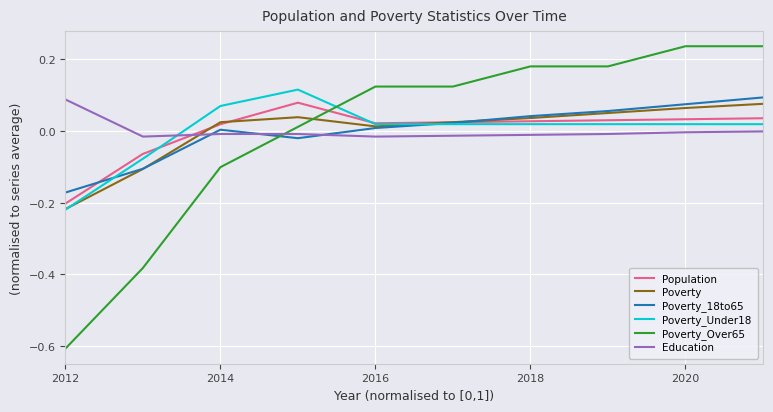

Does the chart have visible grid lines?

Yes